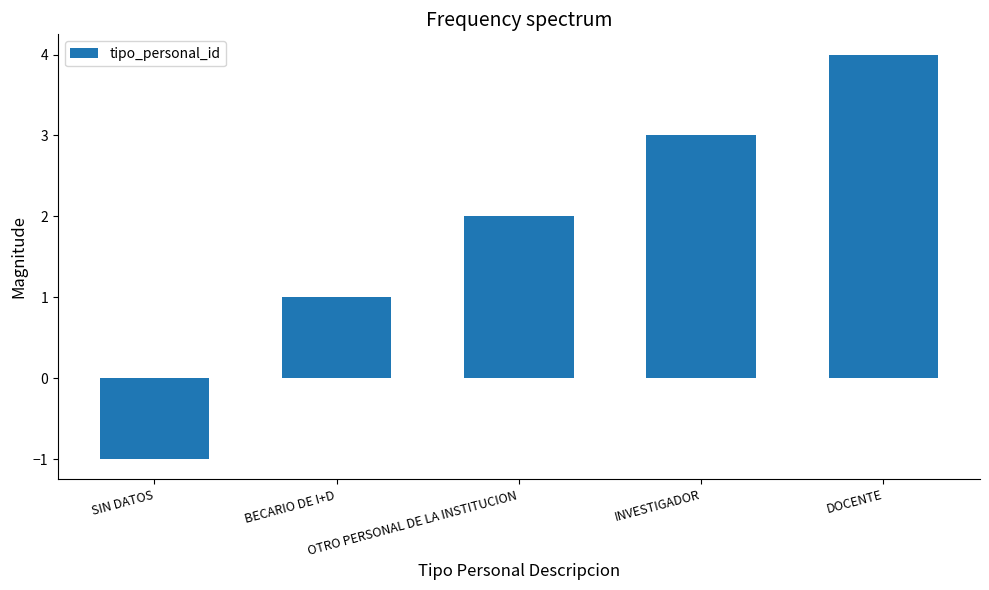

Does the chart contain stacked bars?

No